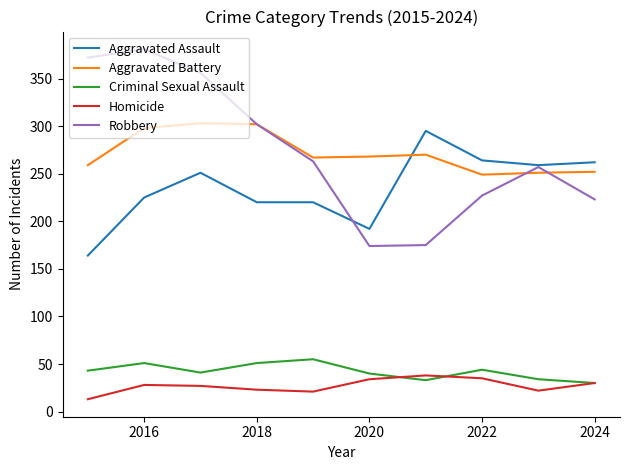

What are all the series names shown in the legend?

Aggravated Assault, Aggravated Battery, Criminal Sexual Assault, Homicide, Robbery